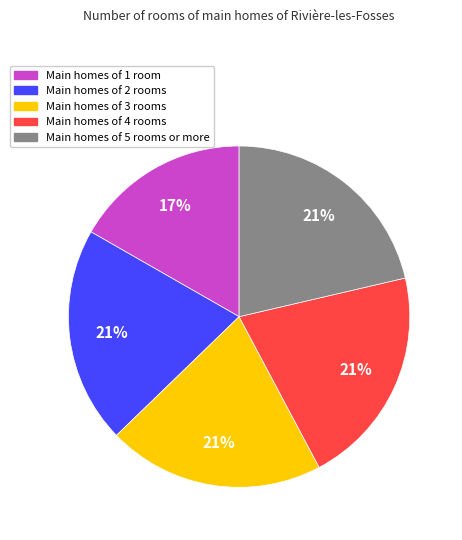

Between Main homes of 4 rooms and Main homes of 1 room, which is larger?

Main homes of 4 rooms